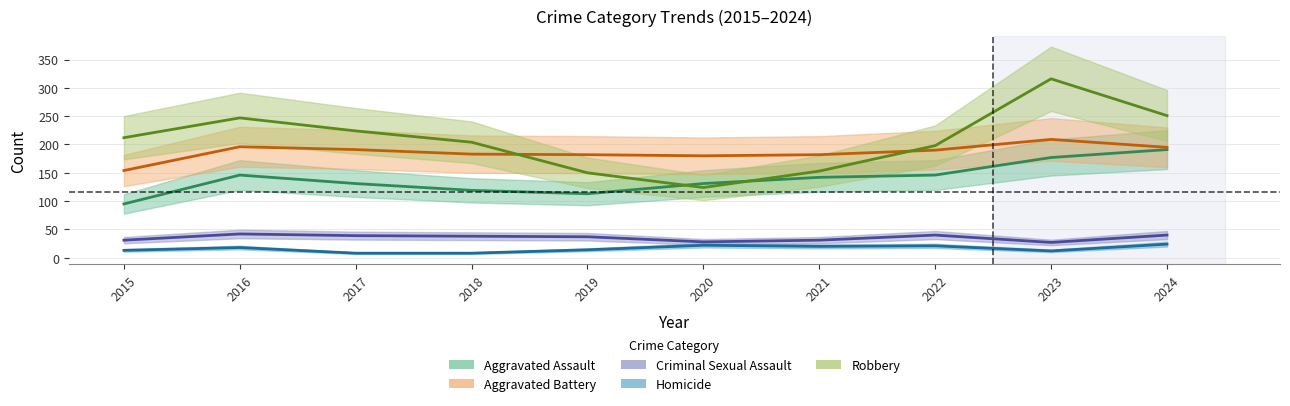

Where is Robbery nearest to the value 220?

2017